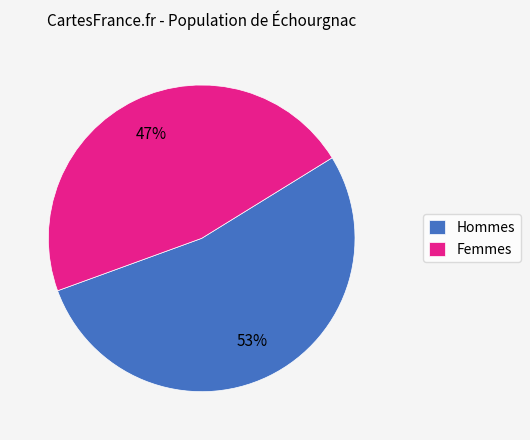

Count the number of slices in the pie.

2